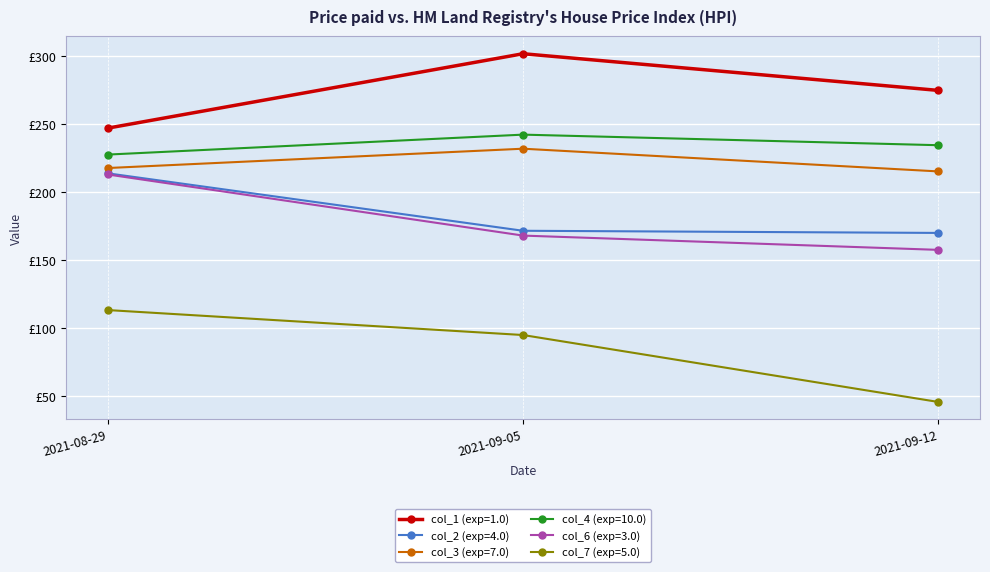

What is the average value of the col_4 (exp=10.0) series?

235.0